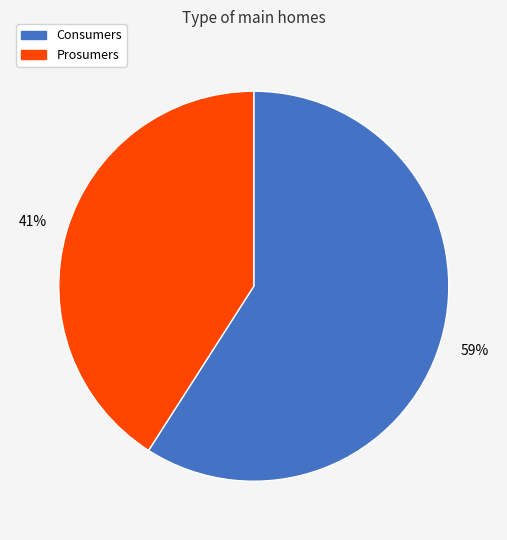

To the nearest percent, what percentage of the pie is Prosumers?

41%